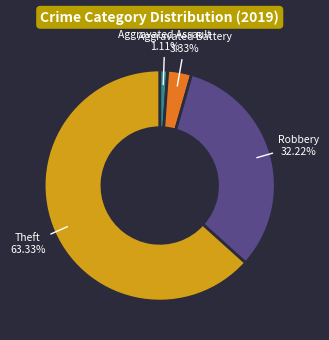

Is there any slice that represents more than half of the pie?

Yes